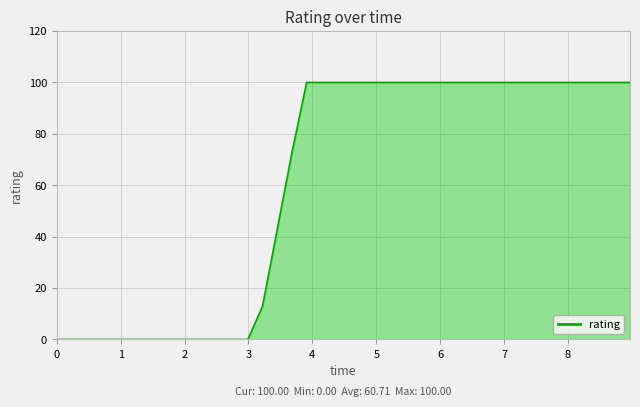

What is the greatest value displayed?

100.0